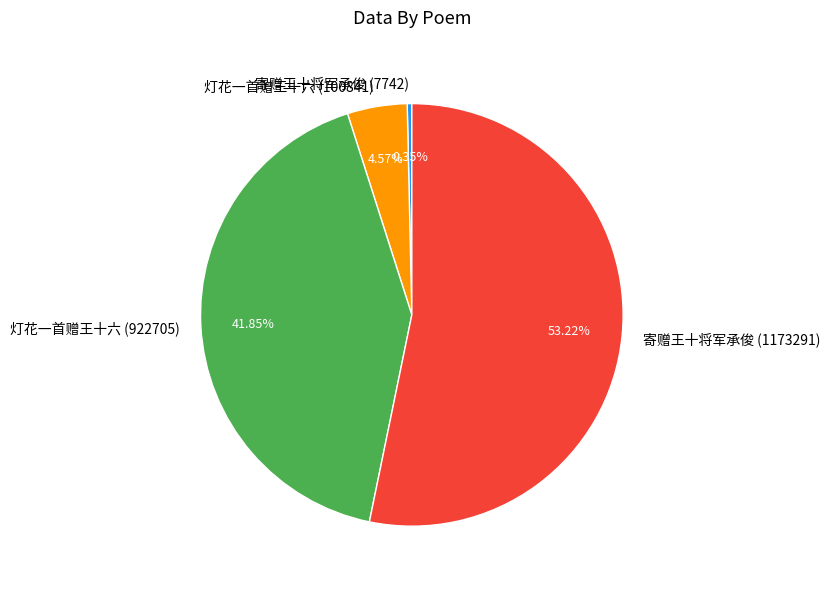

Is 寄赠王十将军承俊 (7742) the majority of the pie?

No